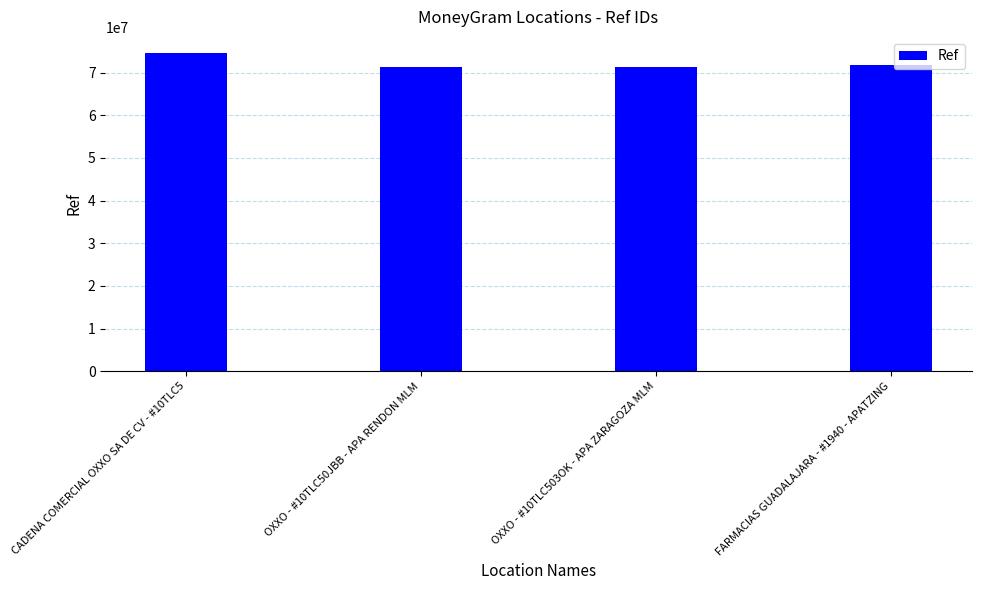

Between OXXO - #10TLC503OK - APA ZARAGOZA MLM and CADENA COMERCIAL OXXO SA DE CV - #10TLC5, which is larger?

CADENA COMERCIAL OXXO SA DE CV - #10TLC5